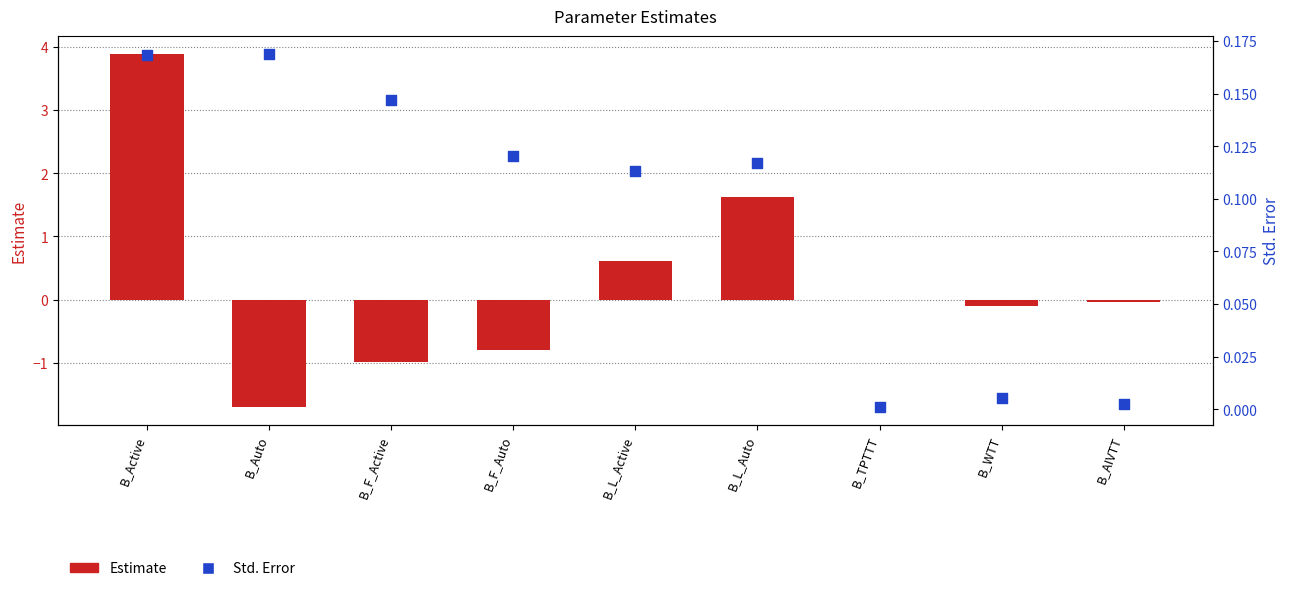

Which series has the largest total across all categories?

Estimate